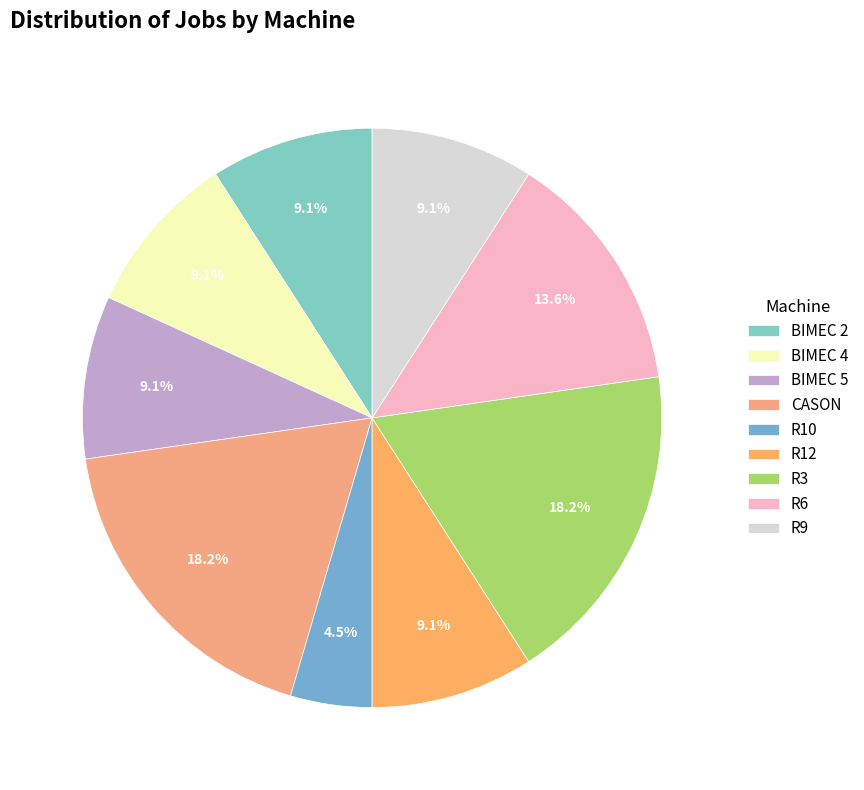

True or false: CASON accounts for 11% of the total.

False